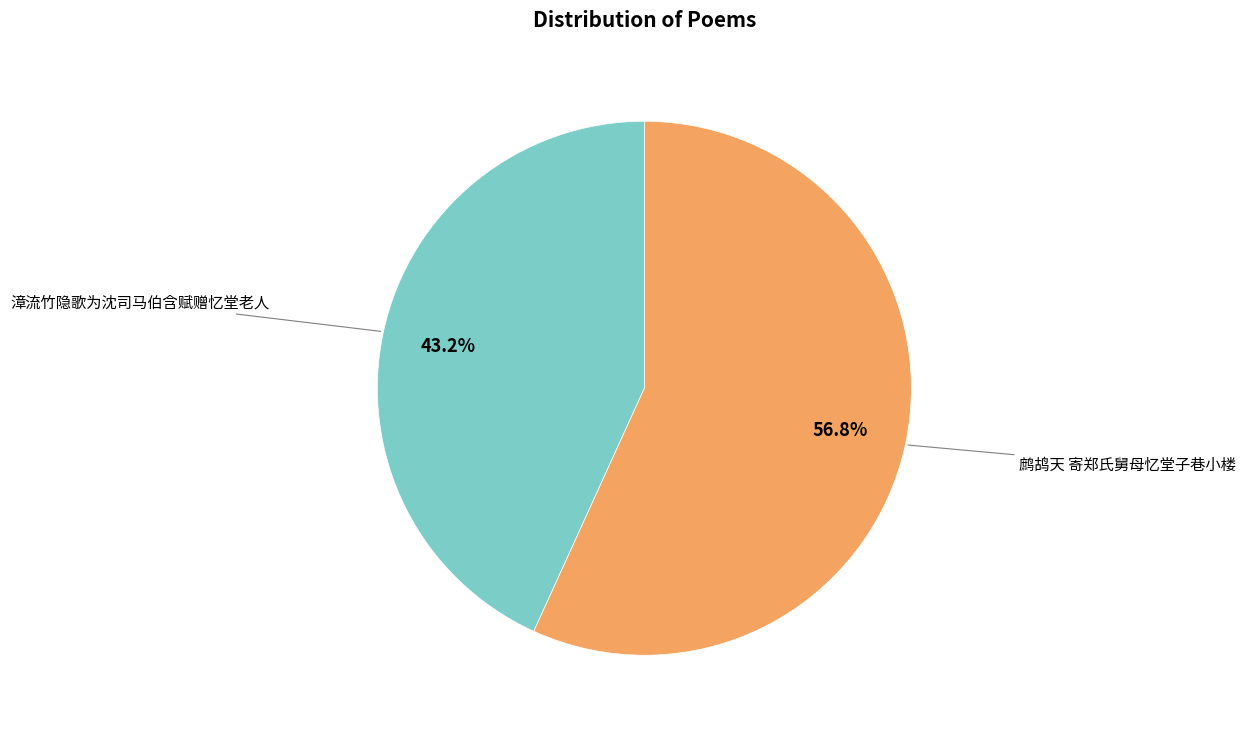

Is there a majority slice in this chart?

Yes